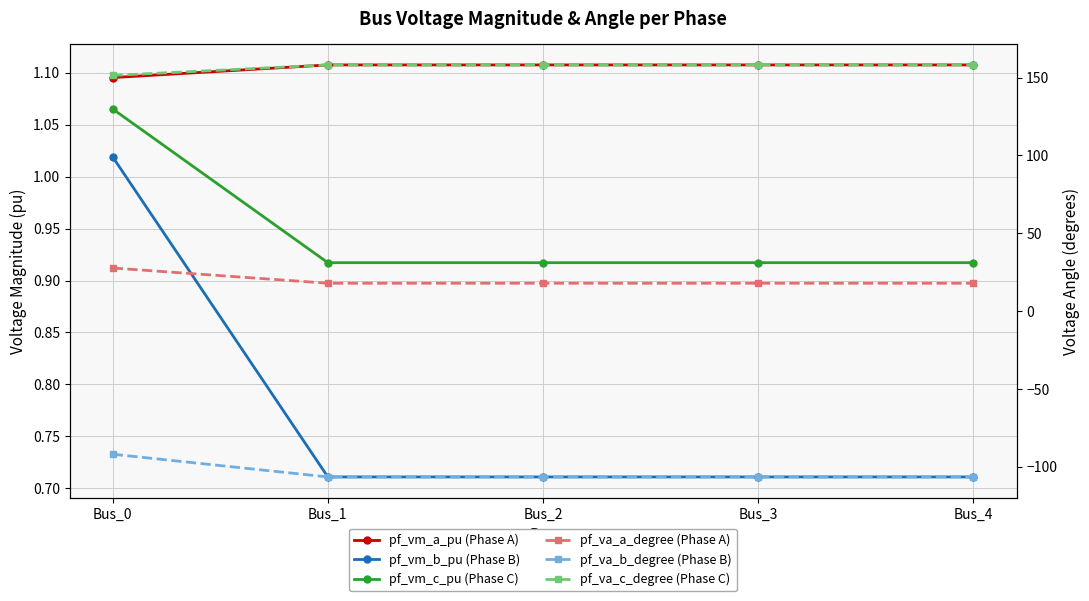

What is the approximate value of pf_va_a_degree (Phase A) at Bus_0?

27.7